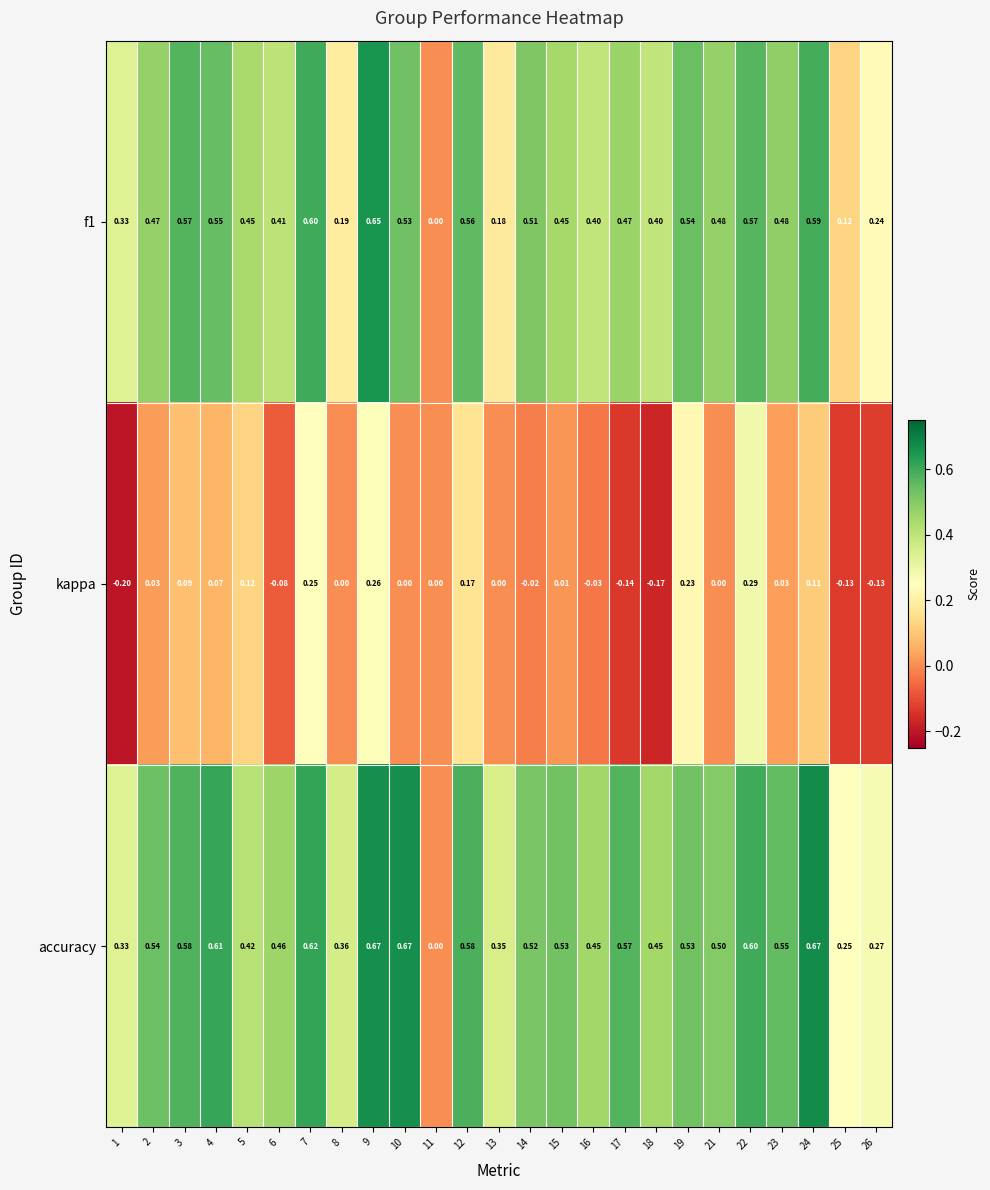

Which series has the widest spread of values?

accuracy